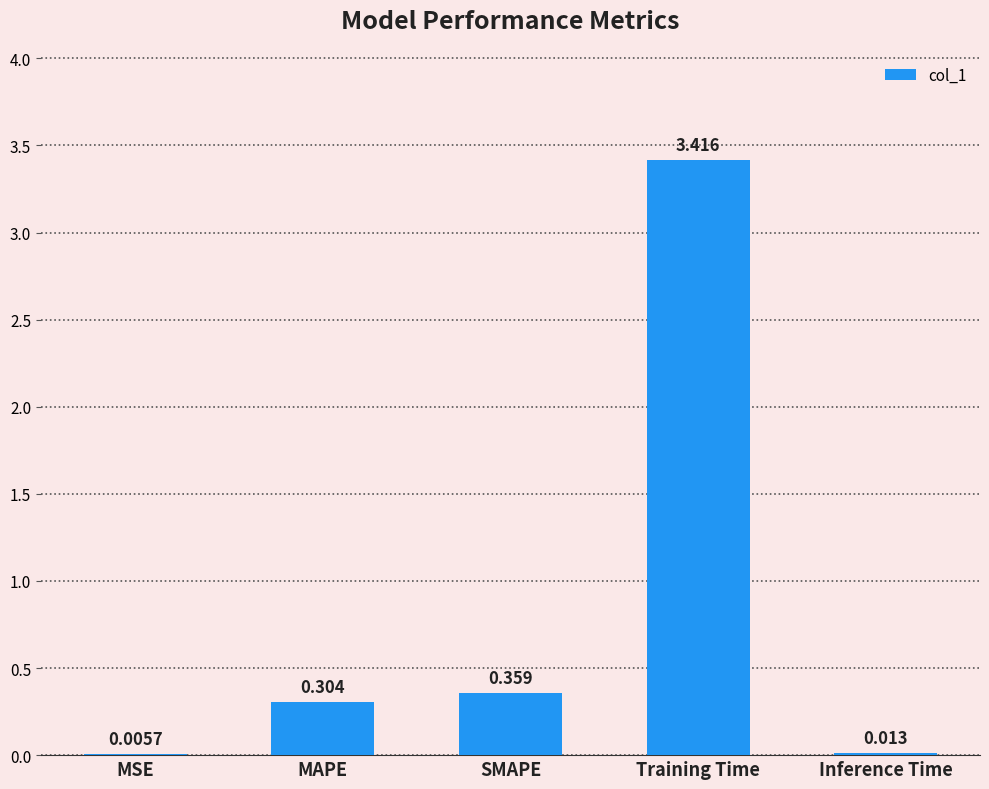

Are the bars grouped side by side (vs. stacked)?

No